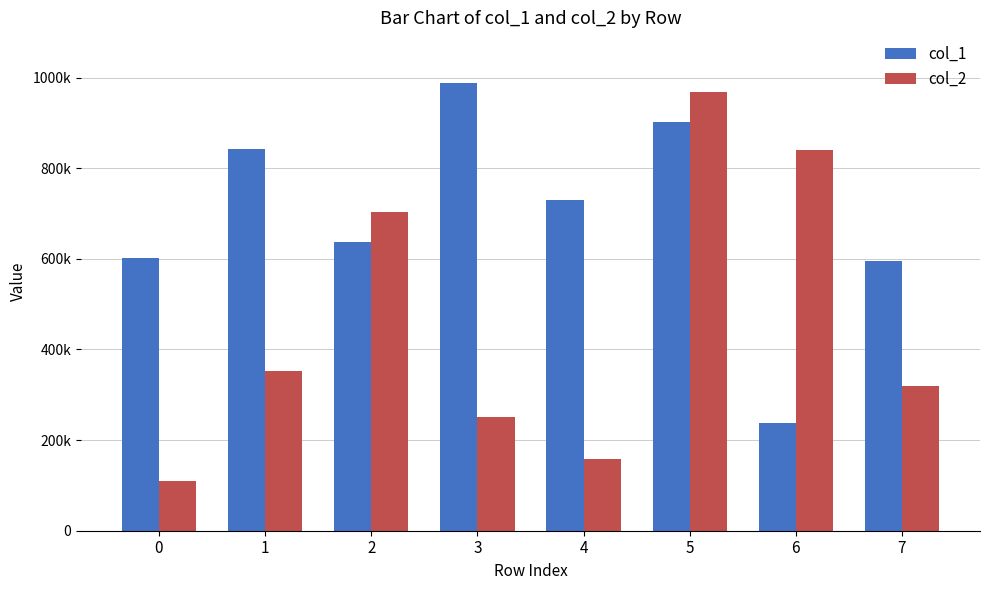

Which category has the lowest value in the col_1 series?

6